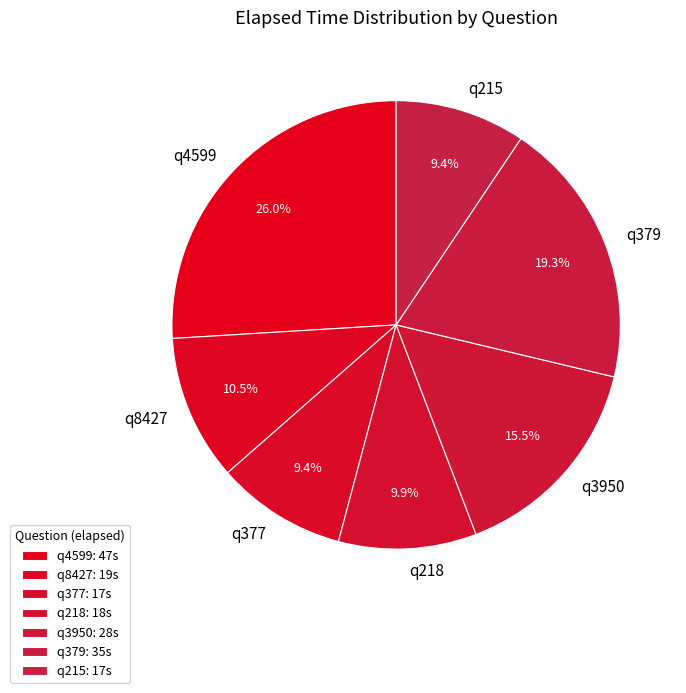

Does any single category account for the majority?

No